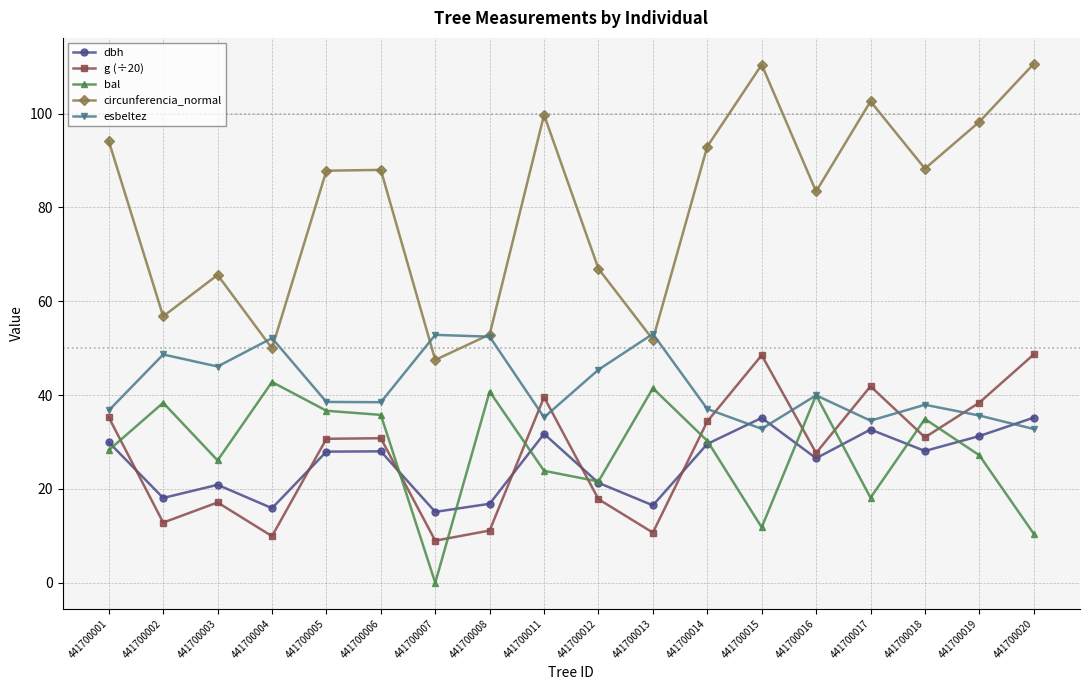

How many interior local valleys does the dbh series have?

6